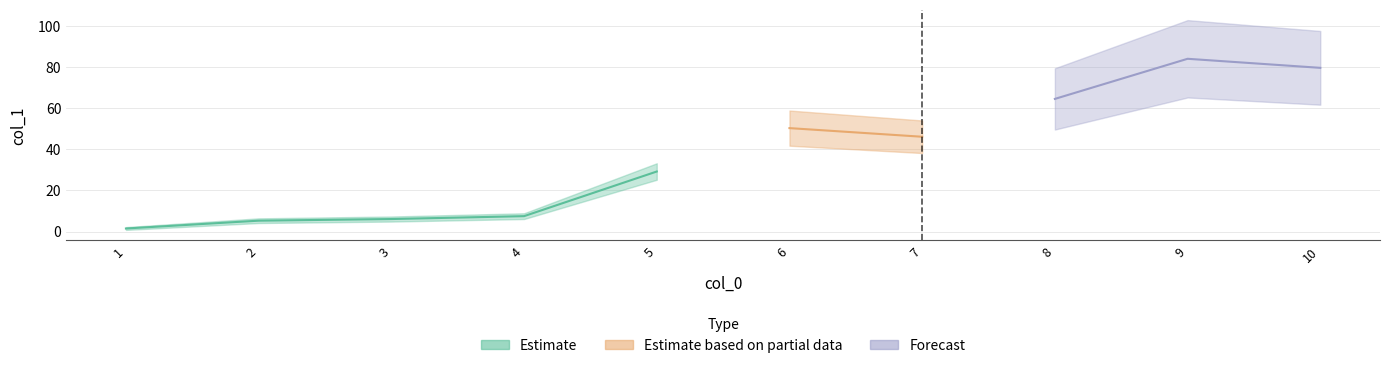

True or false: the data shows 9.4 at 2.

False